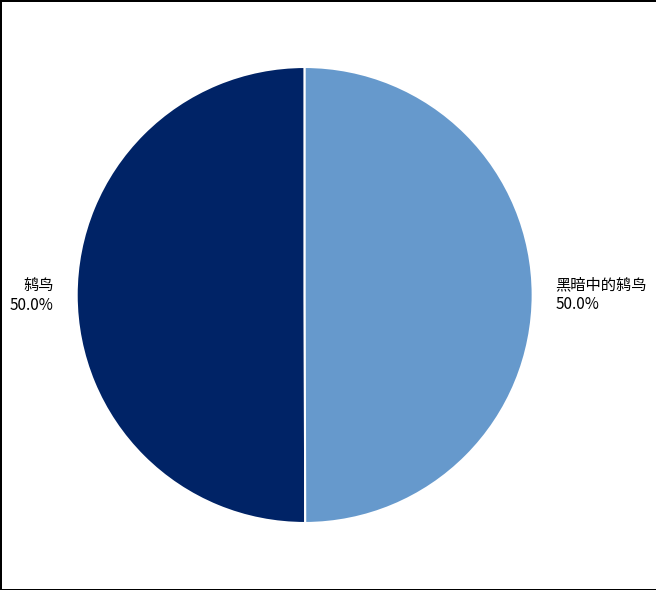

Combined, do 黑暗中的鸫鸟 and 鸫鸟 account for over 50%?

Yes